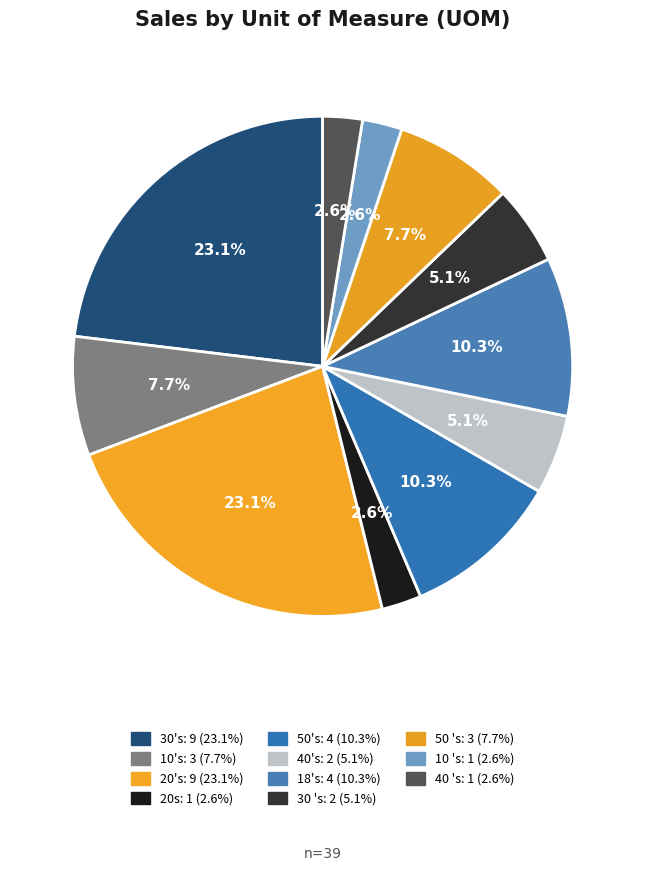

Which category has the biggest portion of the pie?

30's